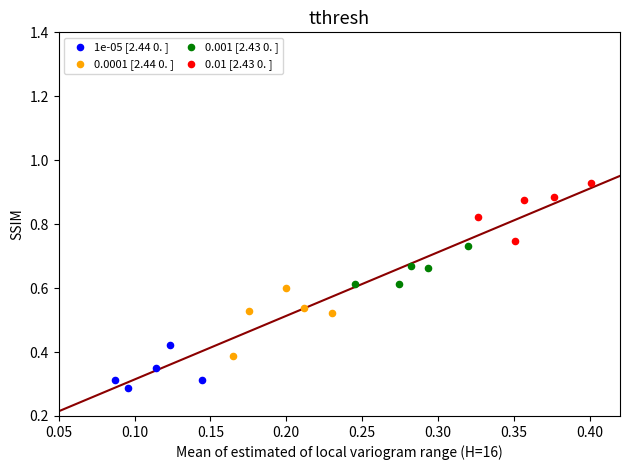

Which series reaches the maximum Y coordinate?

0.01 [2.43 0. ]